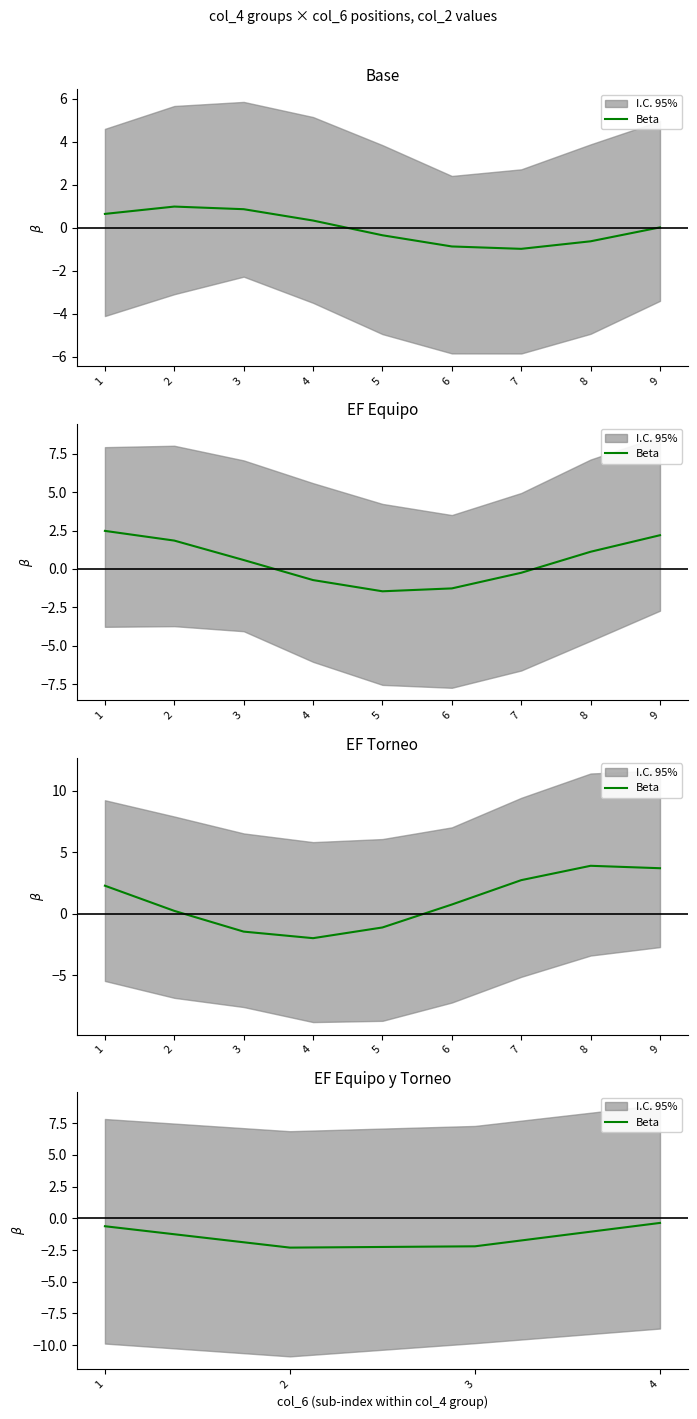

Which label corresponds to the smallest value in the chart?

2